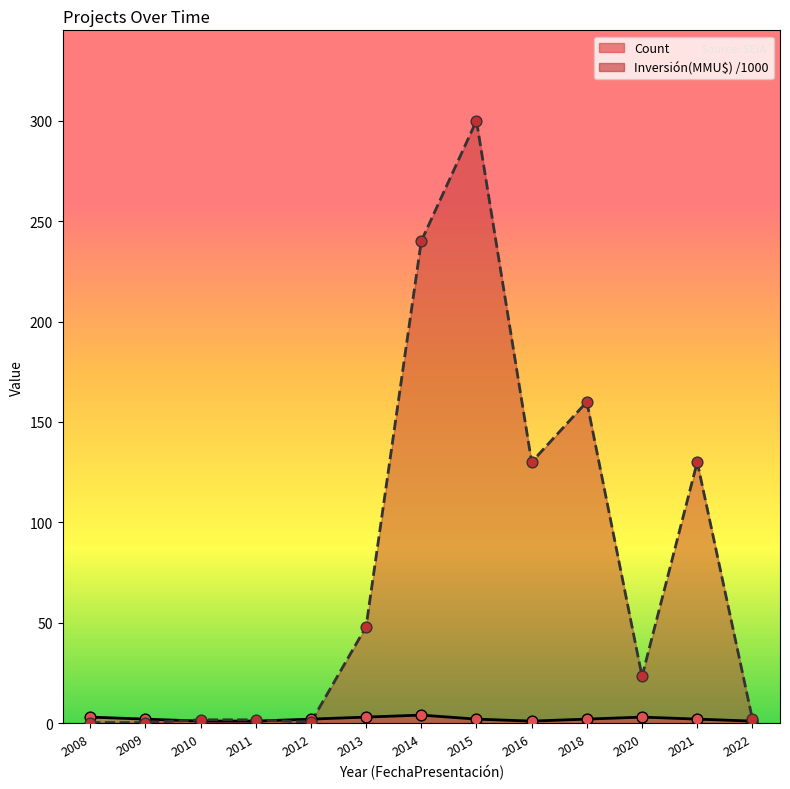

Which series contains the highest Y value?

Inversión(MMU$)